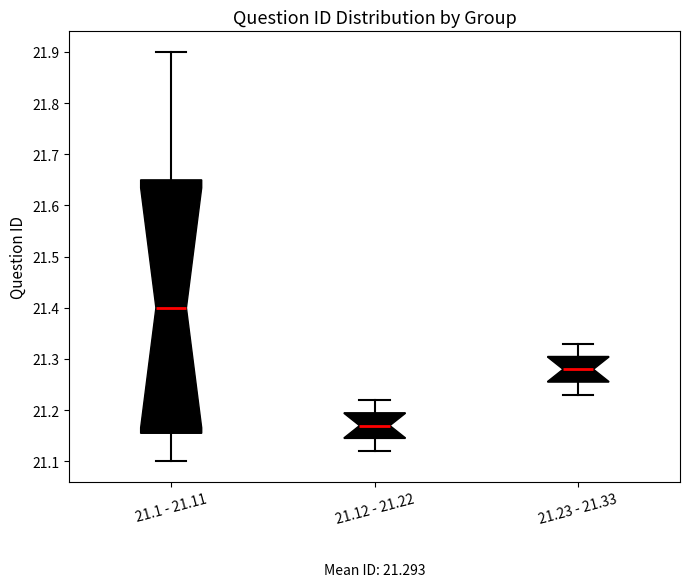

Which box is the tallest, from its lower edge to its upper edge?

21.1 - 21.11